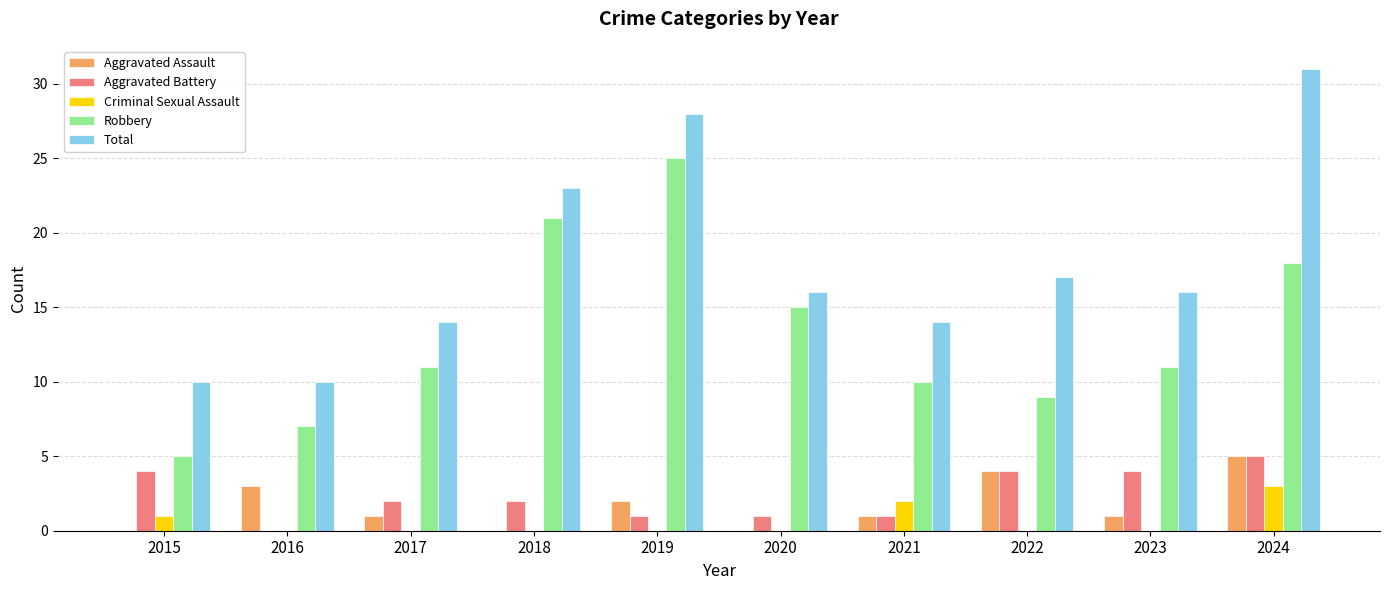

Which series has the largest total across all categories?

Total